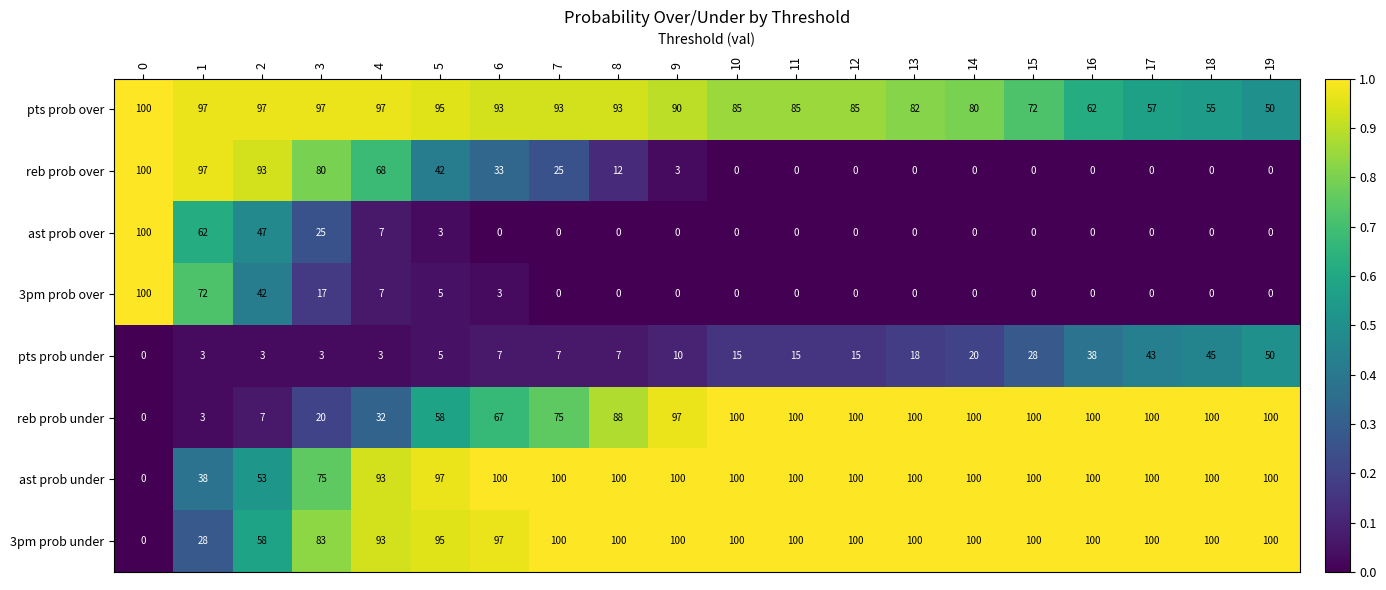

Count the number of data series in this chart.

8